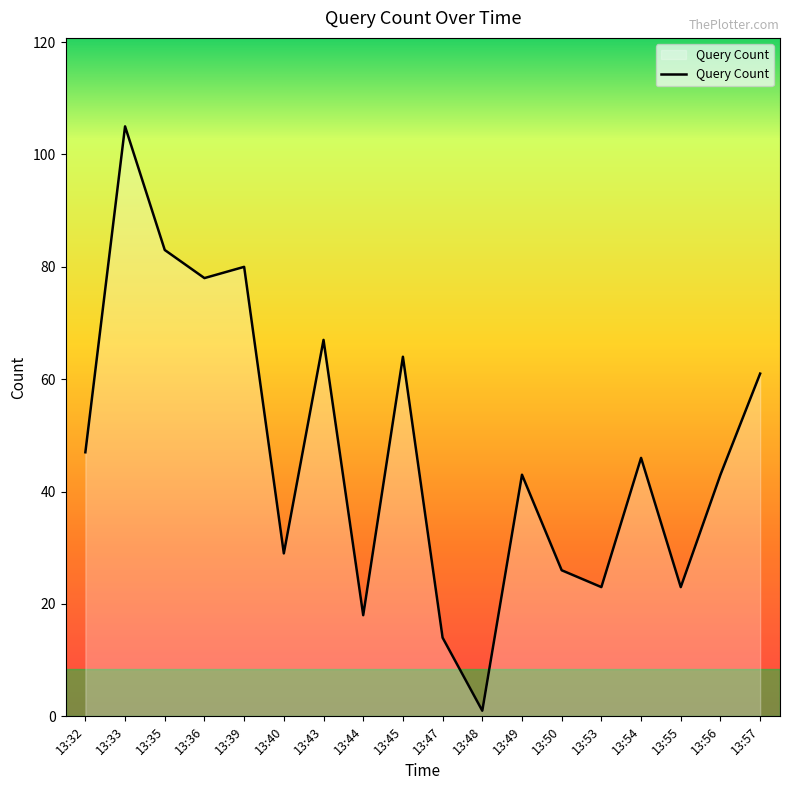

At which label is the value closest to 53?

13:32